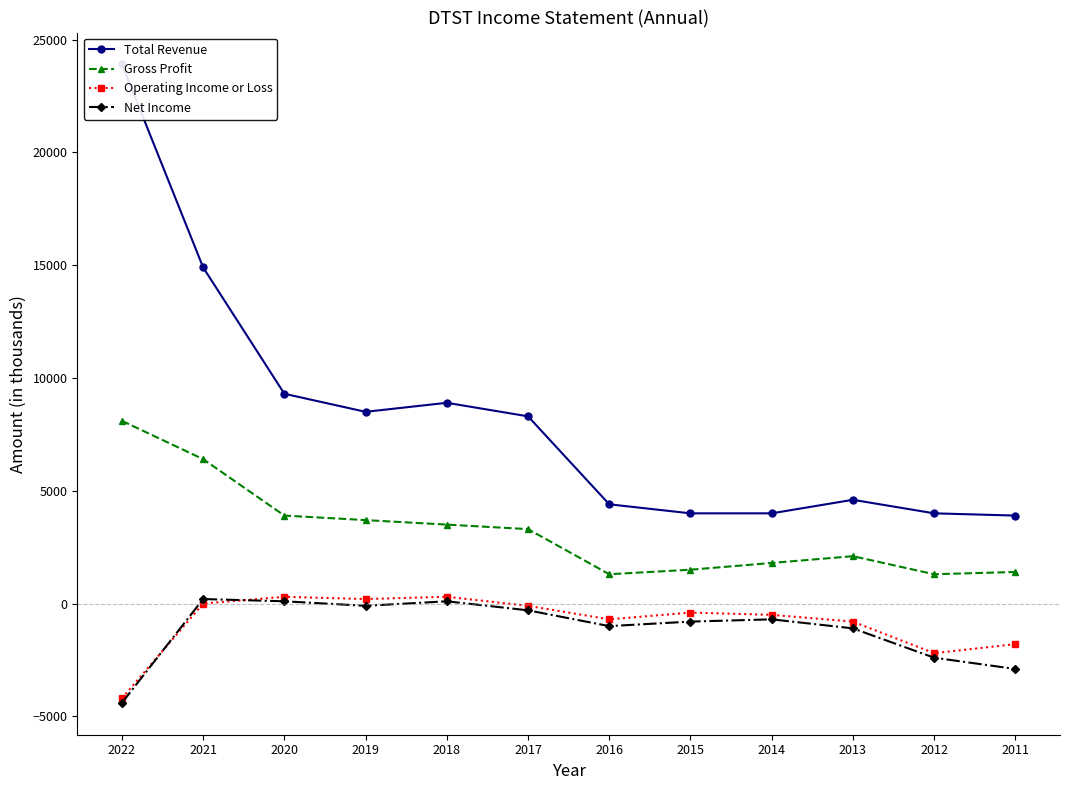

Which label corresponds to the smallest value in the chart?

2022